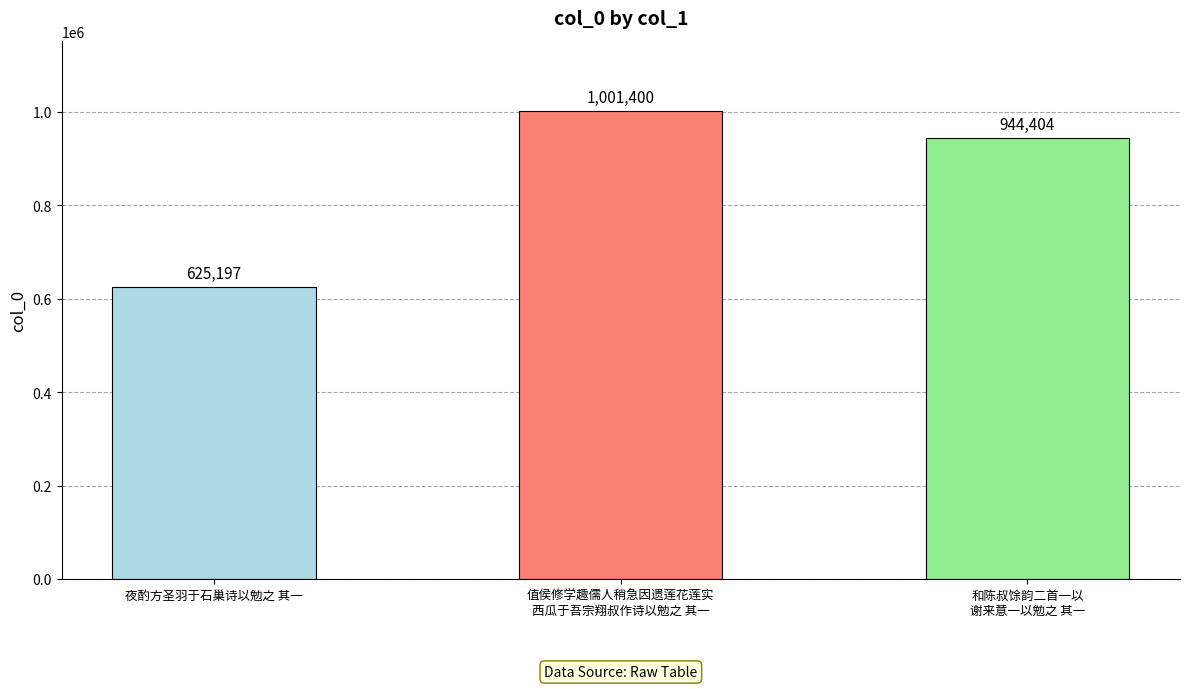

How many bars are there in total?

3